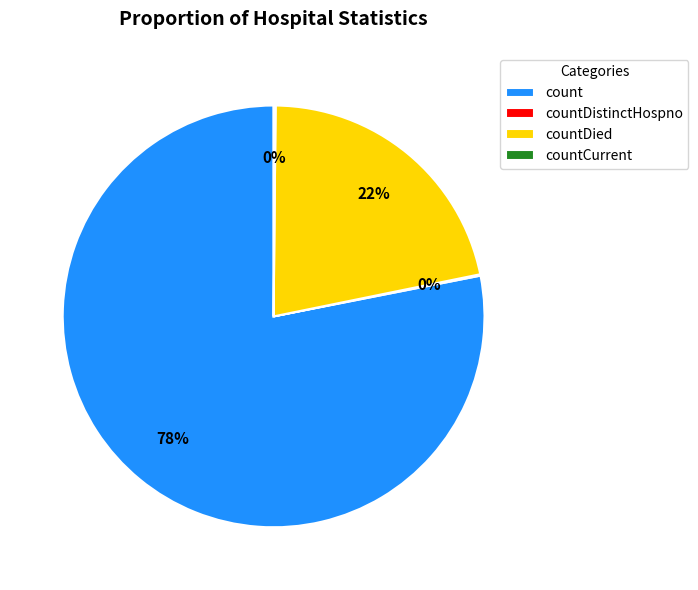

To the nearest percent, what portion does countDied represent?

22%